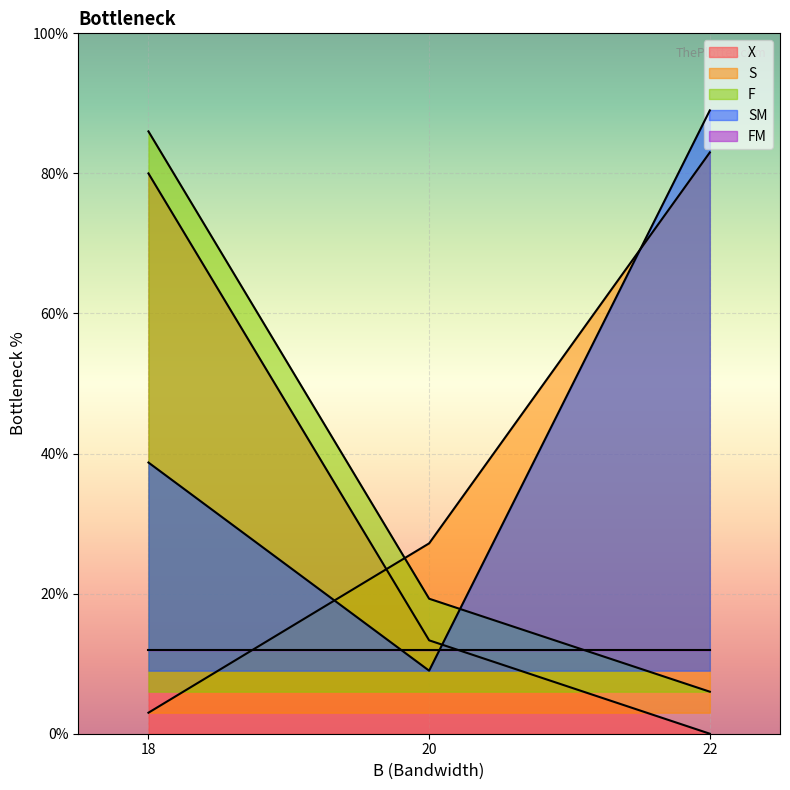

Which has a higher value, 18 or 20?

18